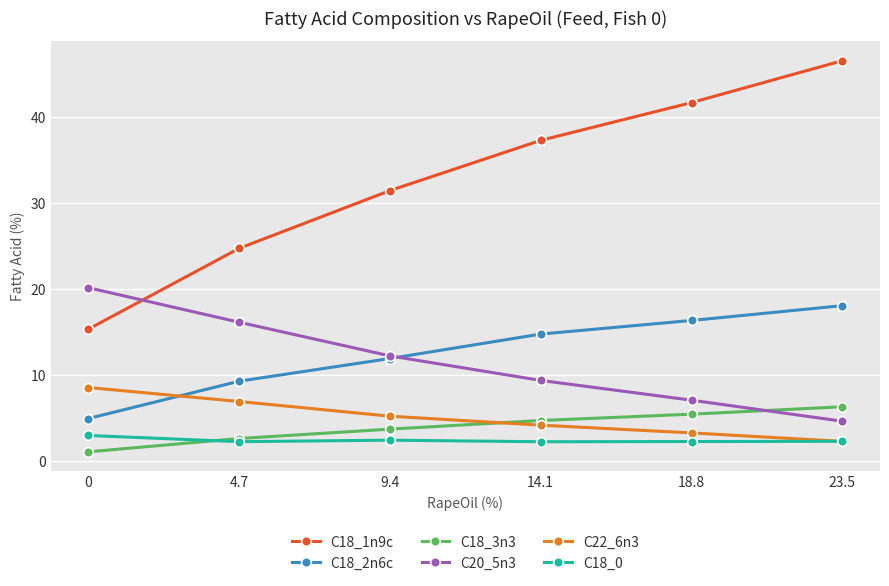

What is the label of the 5th point from the left?

18.8